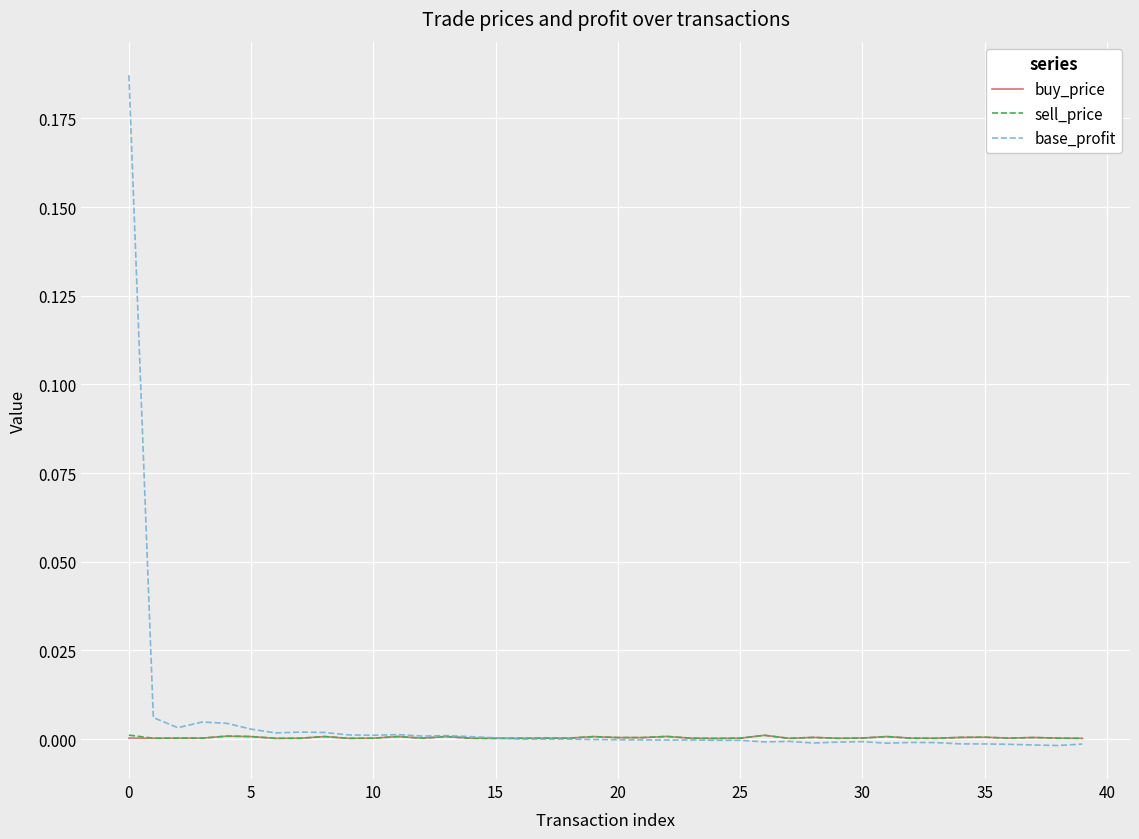

Which series has the widest spread of values?

base_profit